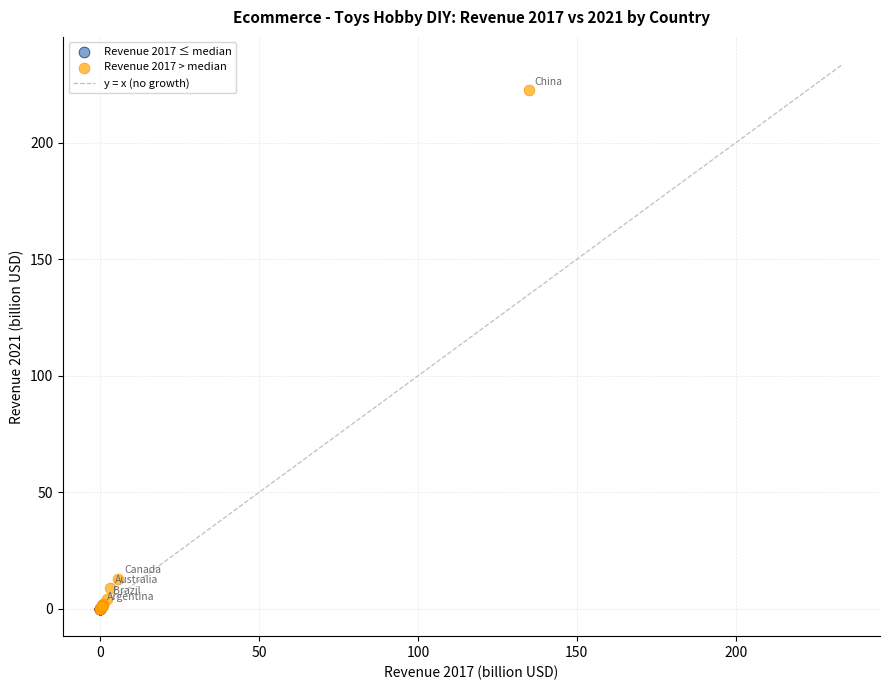

Which series reaches the maximum Y coordinate?

Revenue 2017 > median